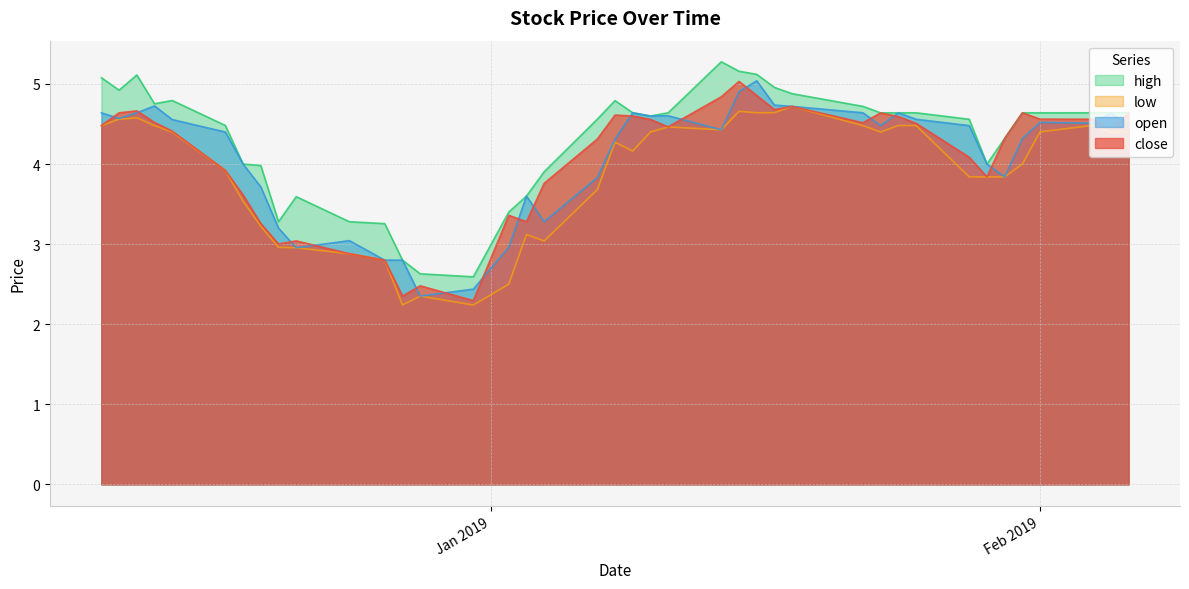

Reading left to right, extract all data points from this chart.

close: 4.5	4.6	4.7	4.5	4.4	3.9	3.6	3.3	3.0	3.0	2.9	2.8	2.4	2.5	2.3	3.4	3.3	3.8	4.3	4.6	4.6	4.6	4.5	4.8	5.0	4.9	4.7	4.7	4.5	4.6	4.6	4.5	4.1	3.8	4.3	4.6	4.6	4.6	4.4	4.6
open: 4.6	4.6	4.6	4.7	4.6	4.4	4.0	3.7	3.2	3.0	3.0	2.8	2.8	2.4	2.4	3.0	3.6	3.3	3.8	4.3	4.6	4.6	4.6	4.4	4.9	5.0	4.7	4.7	4.6	4.5	4.6	4.6	4.5	4.0	3.8	4.3	4.5	4.5	4.6	4.5
high: 5.1	4.9	5.1	4.8	4.8	4.5	4.0	4.0	3.3	3.6	3.3	3.3	2.8	2.6	2.6	3.4	3.6	3.9	4.6	4.8	4.6	4.6	4.6	5.3	5.2	5.1	5.0	4.9	4.7	4.6	4.6	4.6	4.6	4.0	4.3	4.6	4.6	4.6	4.6	4.6
low: 4.5	4.6	4.6	4.5	4.4	3.9	3.5	3.2	3.0	3.0	2.9	2.8	2.2	2.4	2.2	2.5	3.1	3.0	3.7	4.3	4.2	4.4	4.5	4.4	4.7	4.6	4.6	4.7	4.5	4.4	4.5	4.5	3.8	3.8	3.8	4.0	4.4	4.5	4.4	4.4